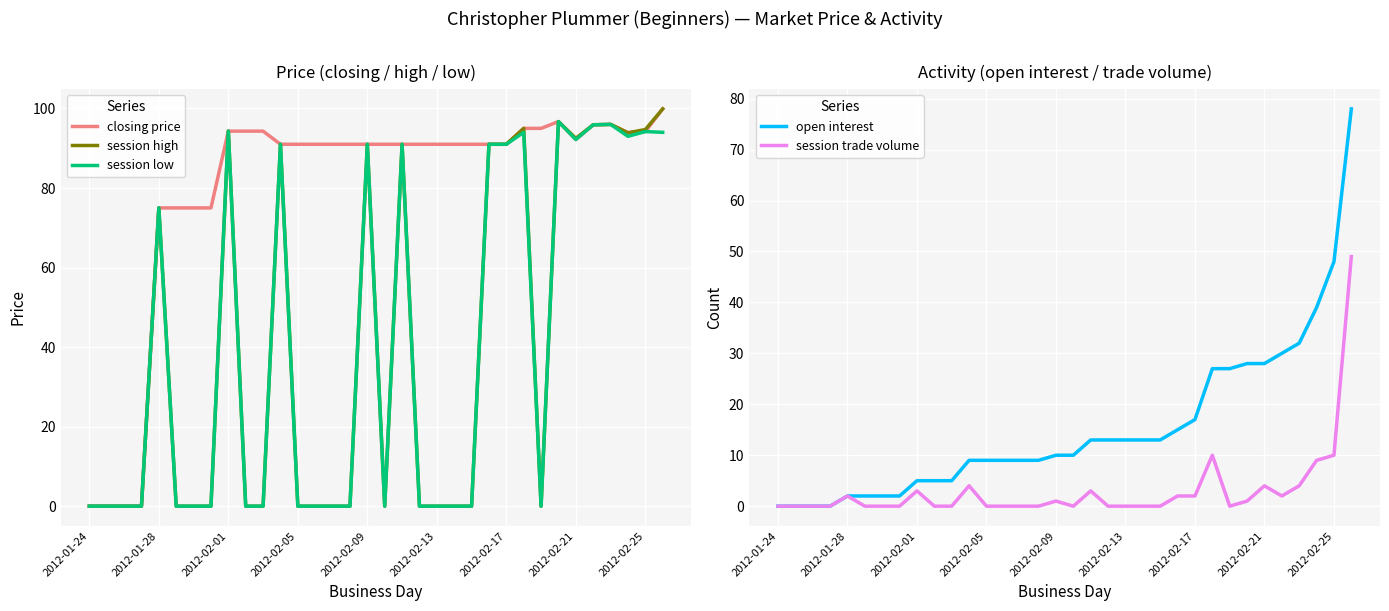

Where is session low nearest to the value 48?

2012-01-28